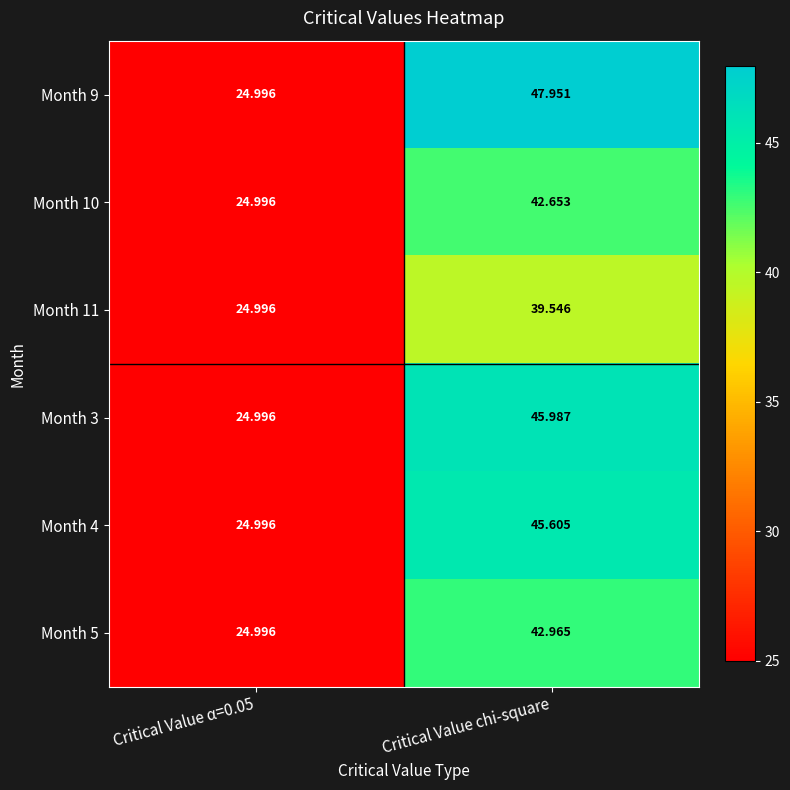

Which series has the largest total across all categories?

Month 9